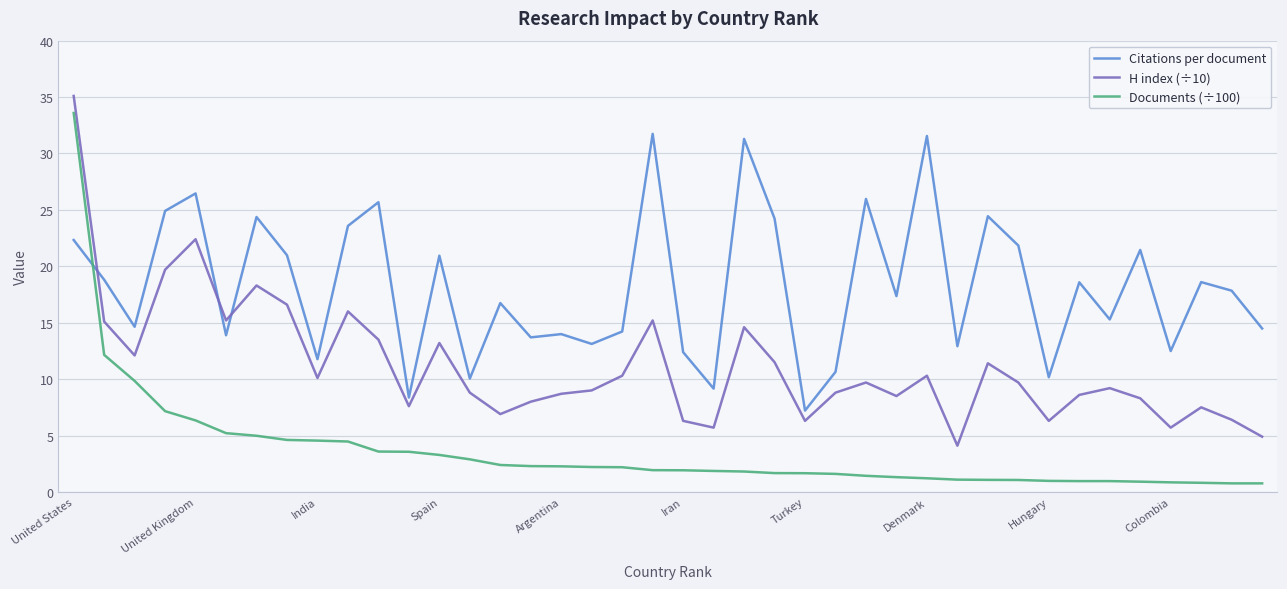

Which series has the largest range (max minus min)?

Documents (÷100)